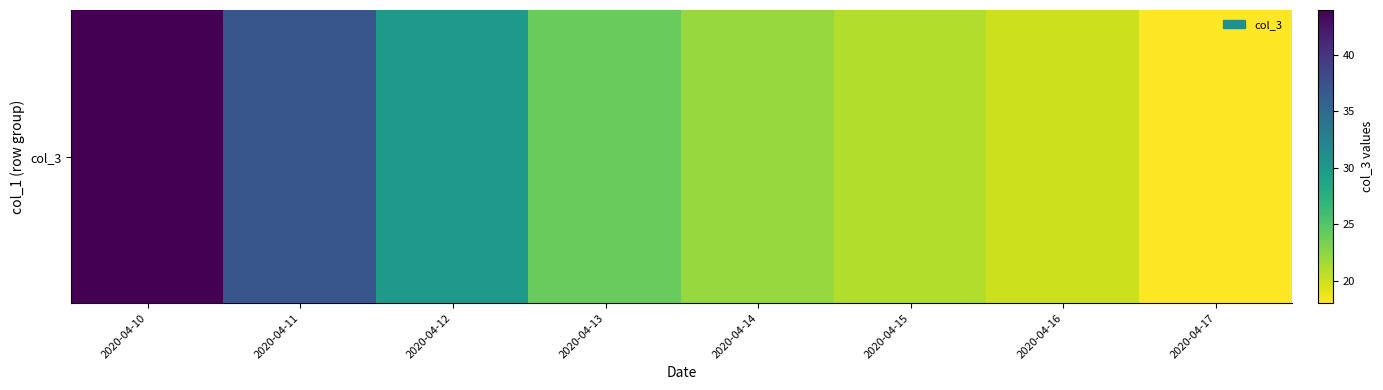

Rank the categories by value from lowest to highest.

2020-04-17, 2020-04-16, 2020-04-15, 2020-04-14, 2020-04-13, 2020-04-12, 2020-04-11, 2020-04-10